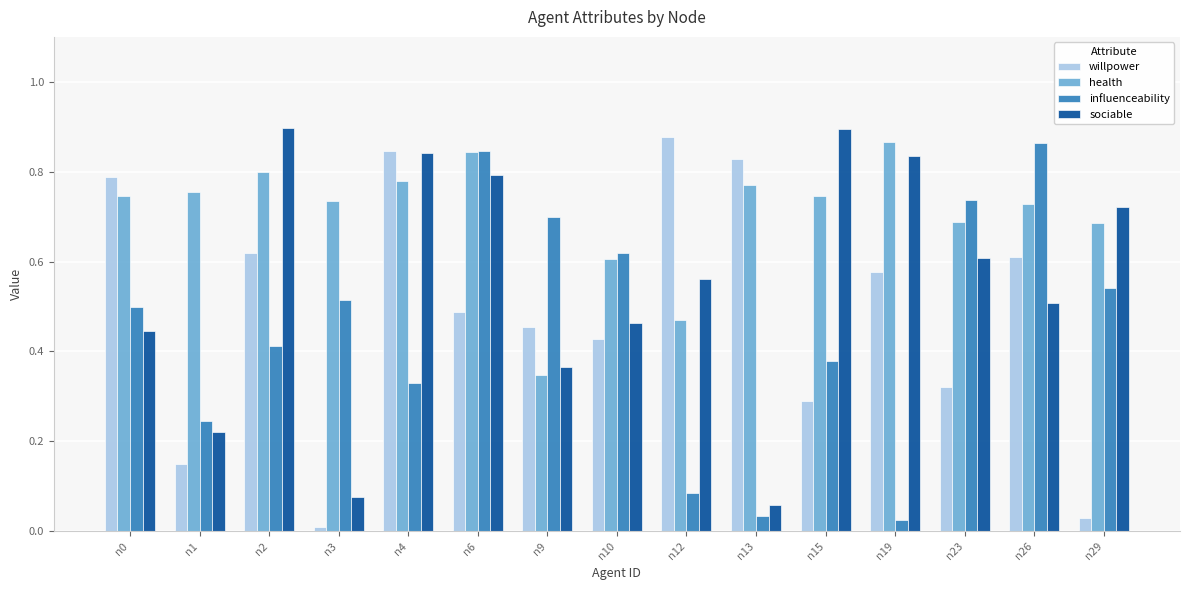

Which series has the largest total across all categories?

health